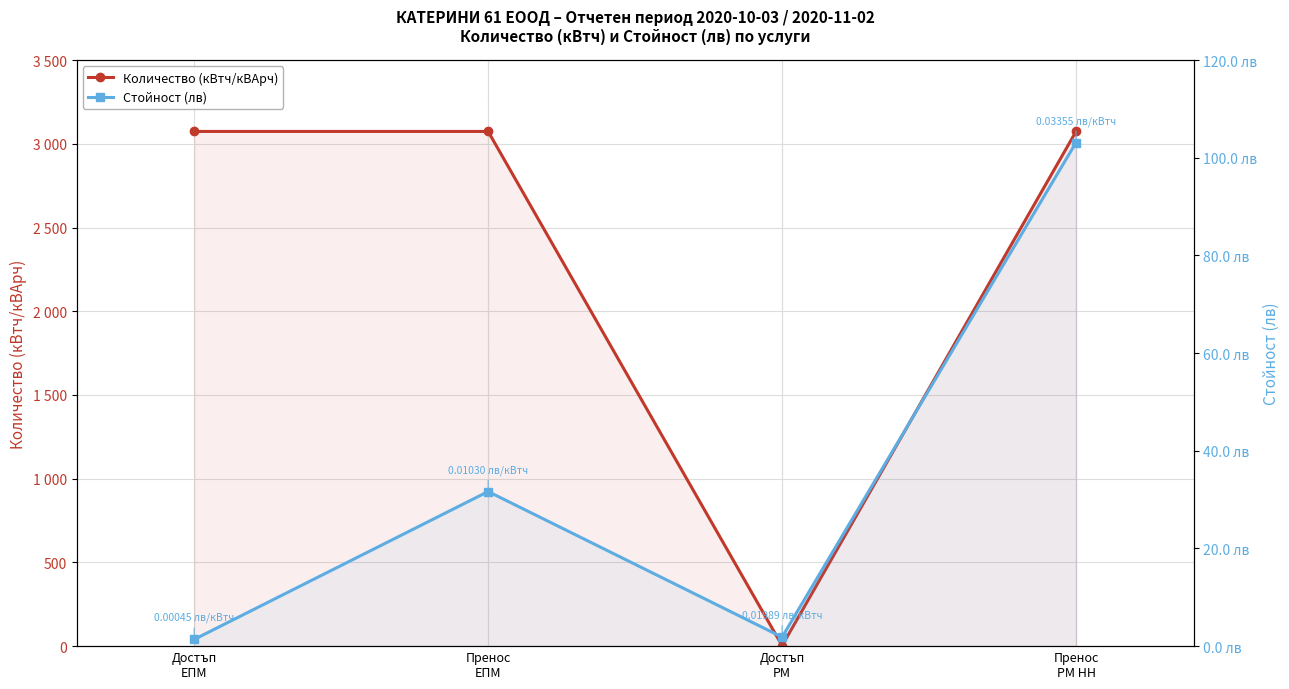

What is the total value across all series at Достъп
РМ?

4.8